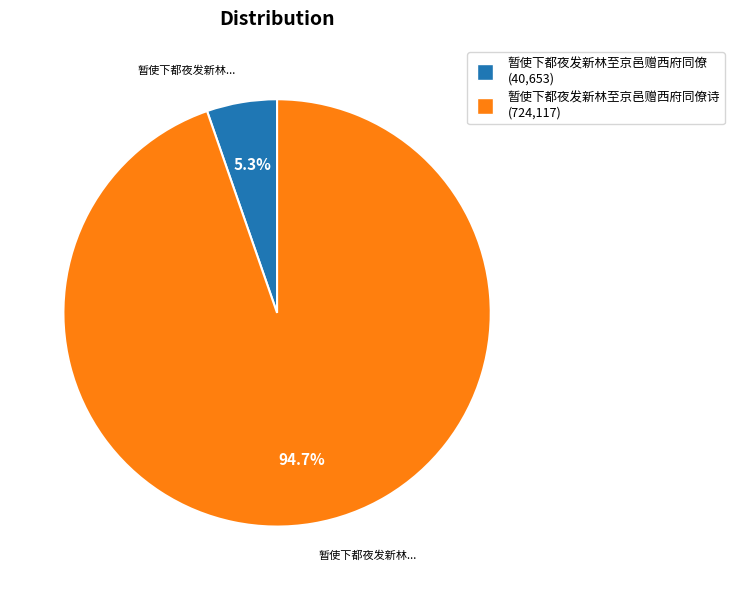

How many slices are in this pie chart?

2